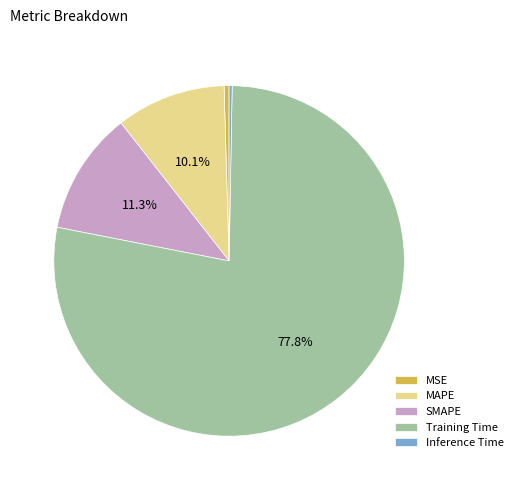

Which category accounts for the majority?

Training Time